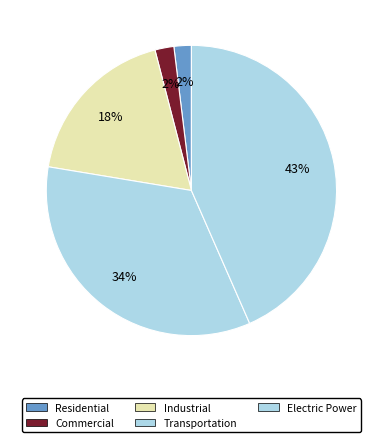

How many slices are in this pie chart?

5